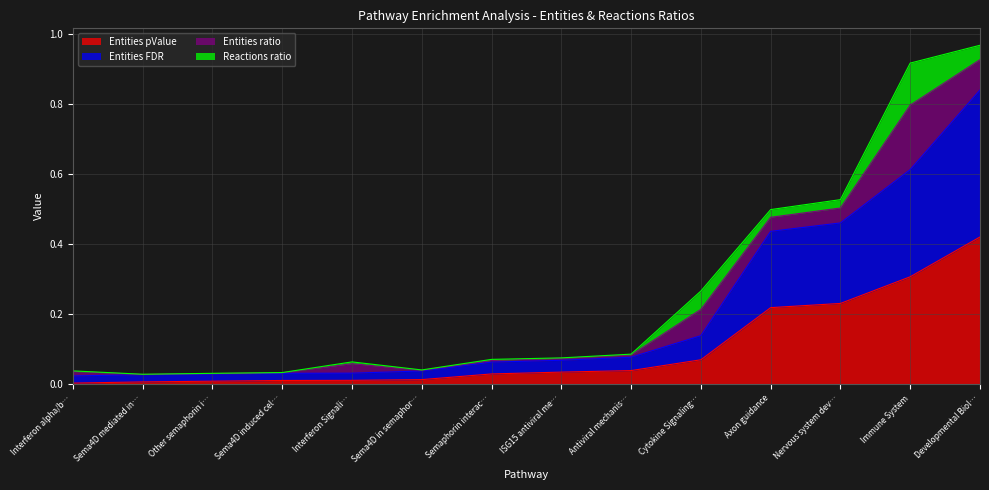

Rank the categories by Entities pValue value from highest to lowest.

Developmental Biol…, Immune System, Nervous system dev…, Axon guidance, Cytokine Signaling…, Antiviral mechanis…, ISG15 antiviral me…, Semaphorin interac…, Sema4D in semaphor…, Interferon Signali…, Sema4D induced cel…, Other semaphorin i…, Sema4D mediated in…, Interferon alpha/b…